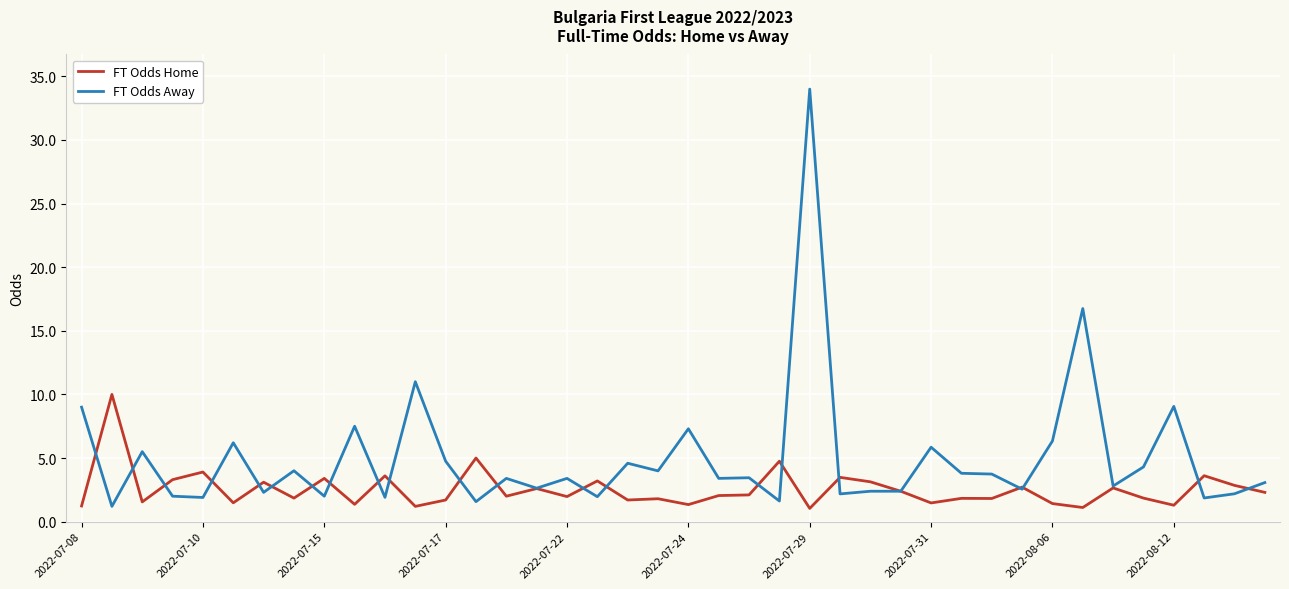

What is the greatest value displayed?

34.0